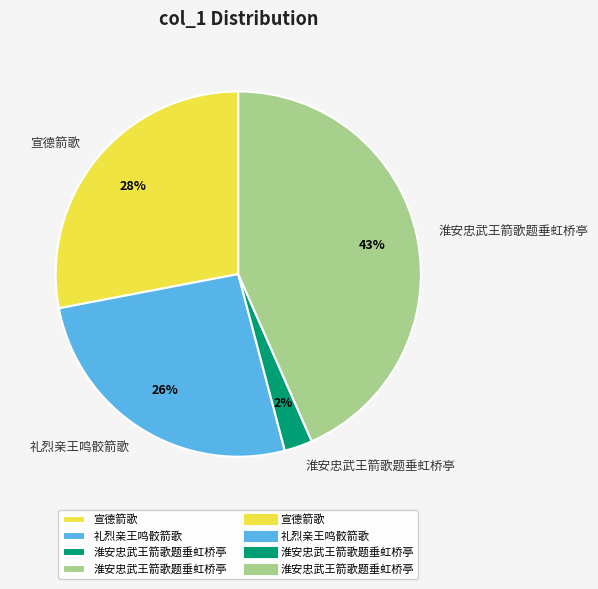

Does any single category account for the majority?

No